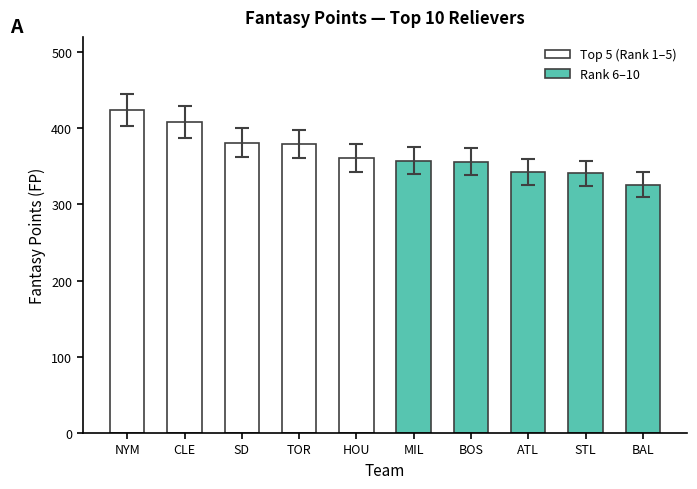

What is the label of the 6th bar from the left?

MIL